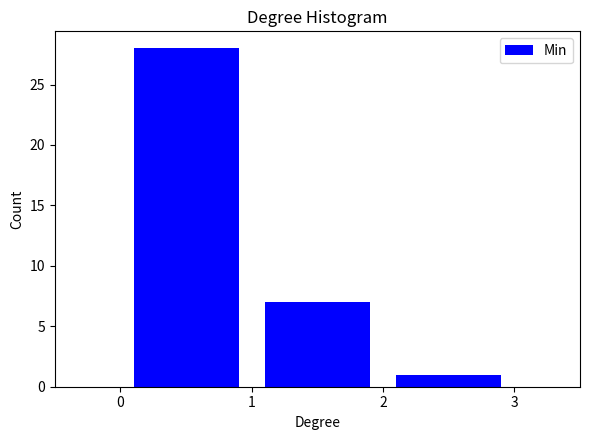

Reading left to right, list every bar in this chart as the range it spans on the x-axis followed by its height. The values are not printed on the chart, so give them approximately, as read against the axis.

0 to 1: 28
1 to 2: 7
2 to 3: 1